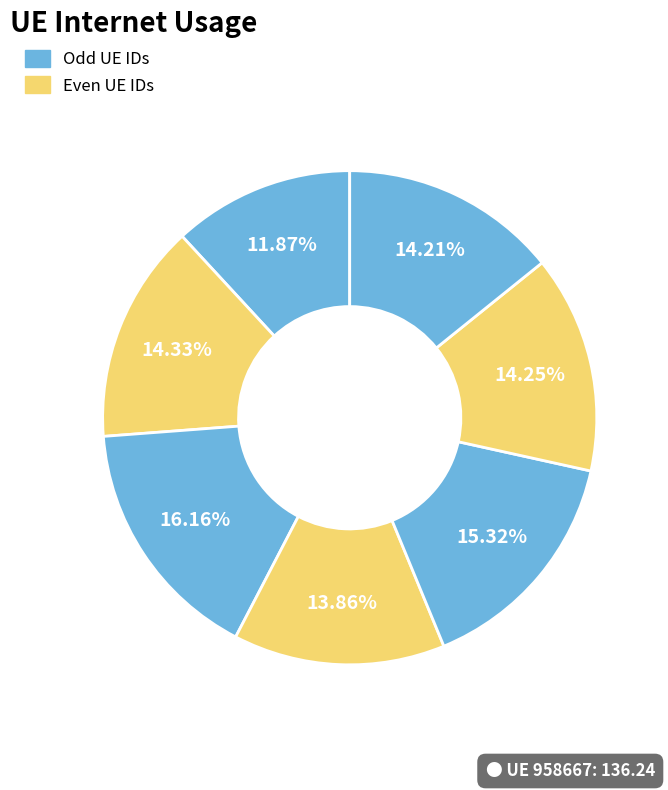

How many slices are in this pie chart?

7